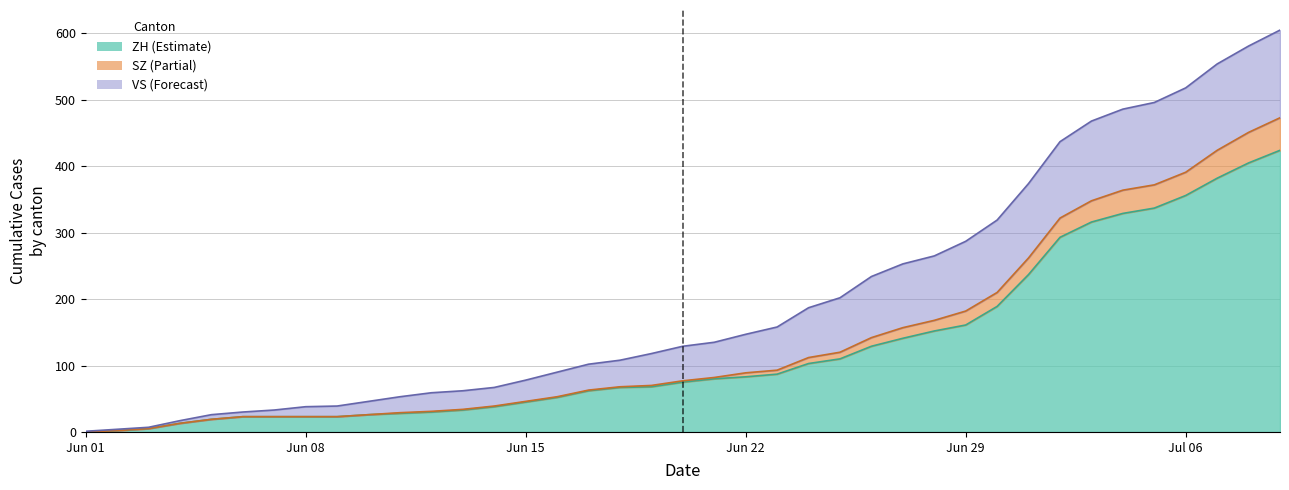

Reading left to right, extract all data points from this chart.

CH: 1	4	7	17	26	30	33	38	39	46	53	59	62	67	78	90	102	108	118	129	135	147	158	187	202	234	253	265	287	319	374	437	468	486	496	518	554	581	605
ZH: 0	2	5	13	19	23	23	23	23	26	28	30	33	38	45	52	62	67	68	75	80	83	87	103	110	129	141	152	161	189	237	293	316	329	337	356	382	405	424
SZ: 0	2	5	13	19	23	23	23	23	26	29	31	34	39	46	53	63	68	70	77	82	89	93	112	120	142	157	168	182	210	262	322	348	364	372	391	424	451	473